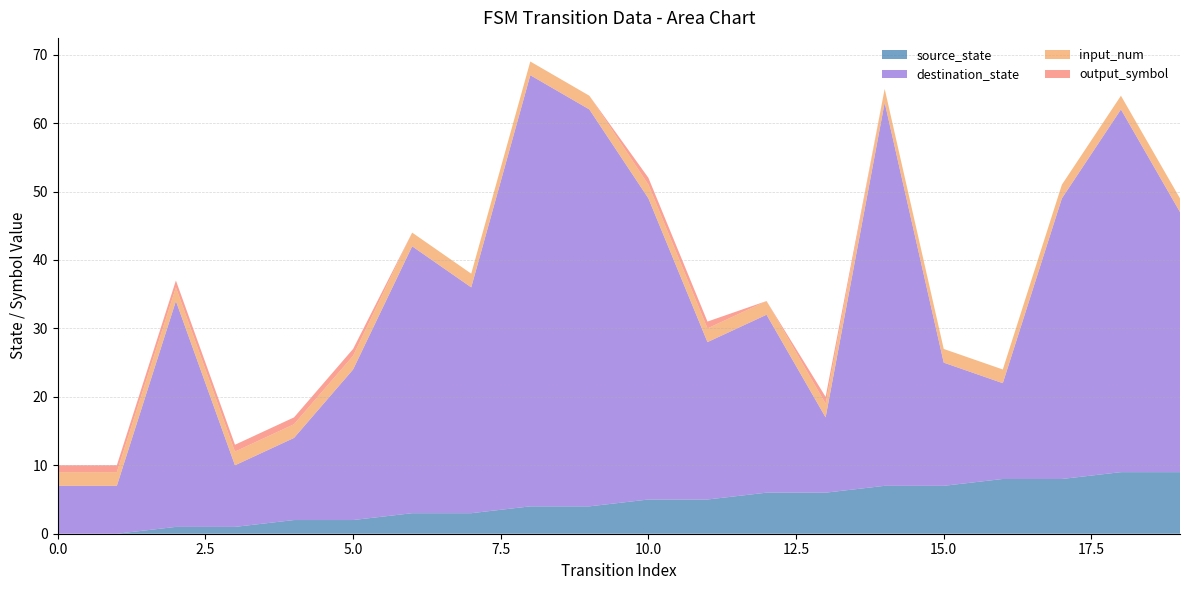

Reading left to right, list all the values displayed in this chart.

source_state: 0	0	1	1	2	2	3	3	4	4	5	5	6	6	7	7	8	8	9	9
destination_state: 7	7	33	9	12	22	39	33	63	58	44	23	26	11	56	18	14	41	53	38
input_num: 2	2	2	2	2	2	2	2	2	2	2	2	2	2	2	2	2	2	2	2
output_symbol: 1	1	1	1	1	1	0	0	0	0	1	1	0	1	0	0	0	0	0	0